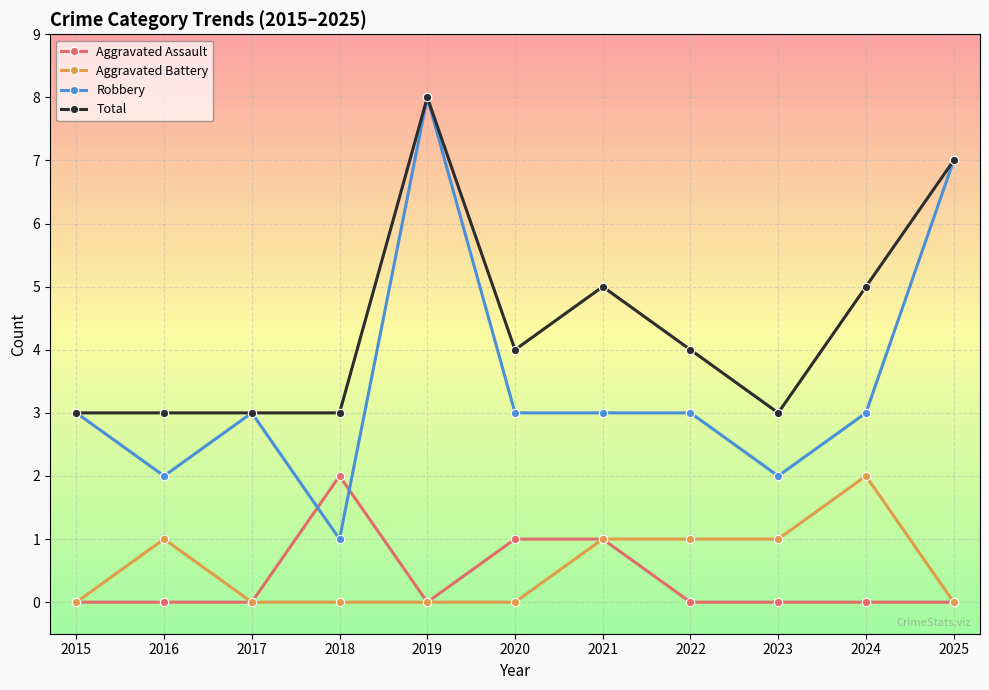

What is the difference between the maximum and second lowest values in the Aggravated Assault series?

2